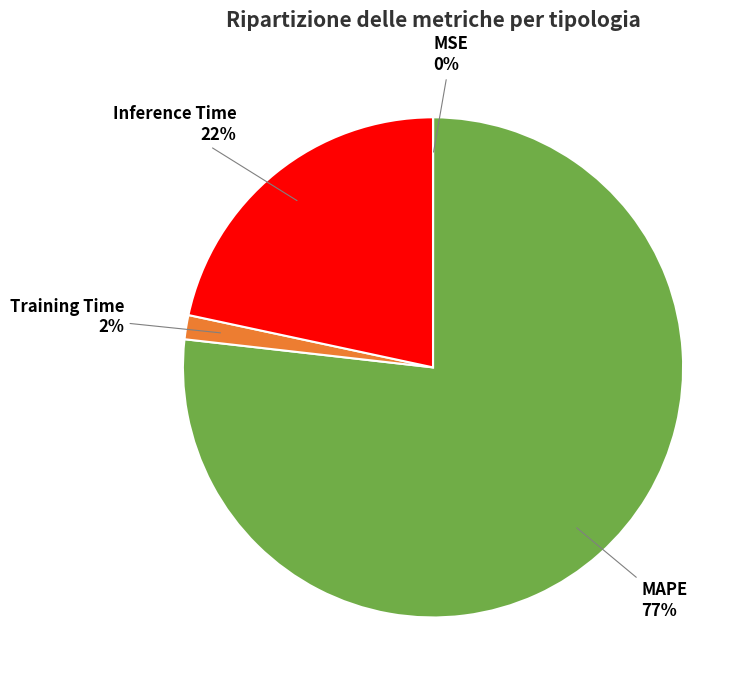

To the nearest percent, what percentage of the pie is Training Time?

2%